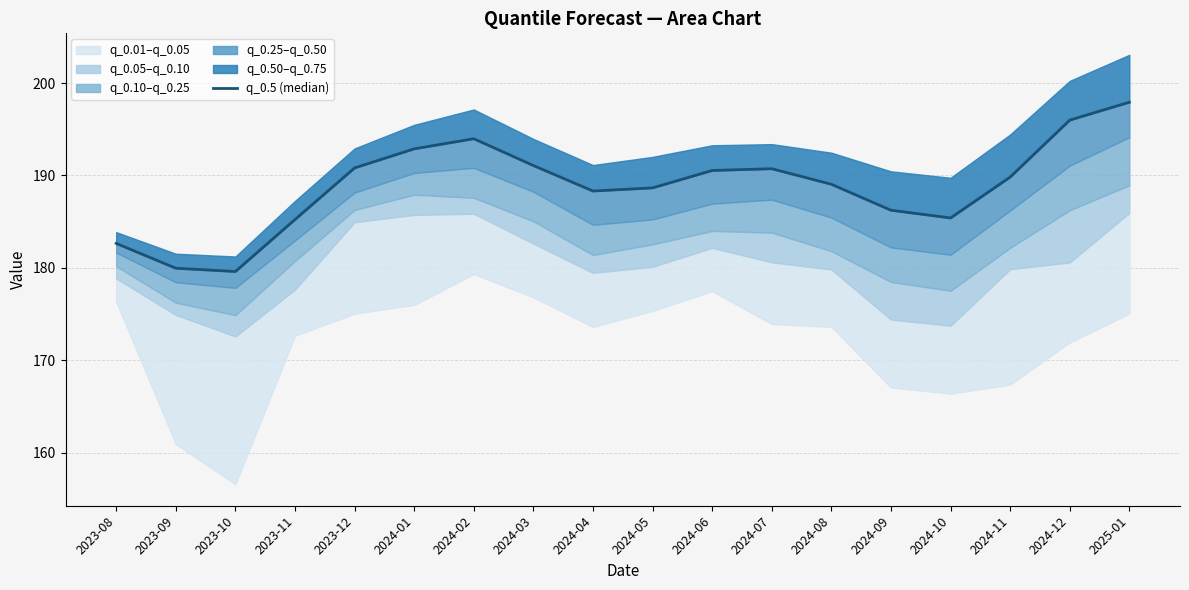

How many data points are above 189?

10